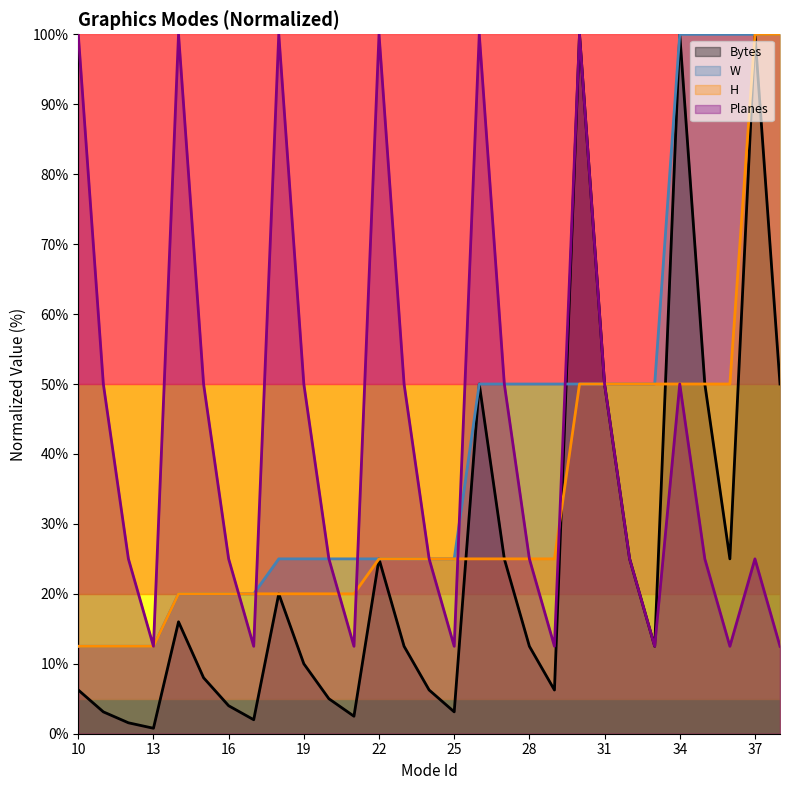

Which series has the largest total across all categories?

Planes